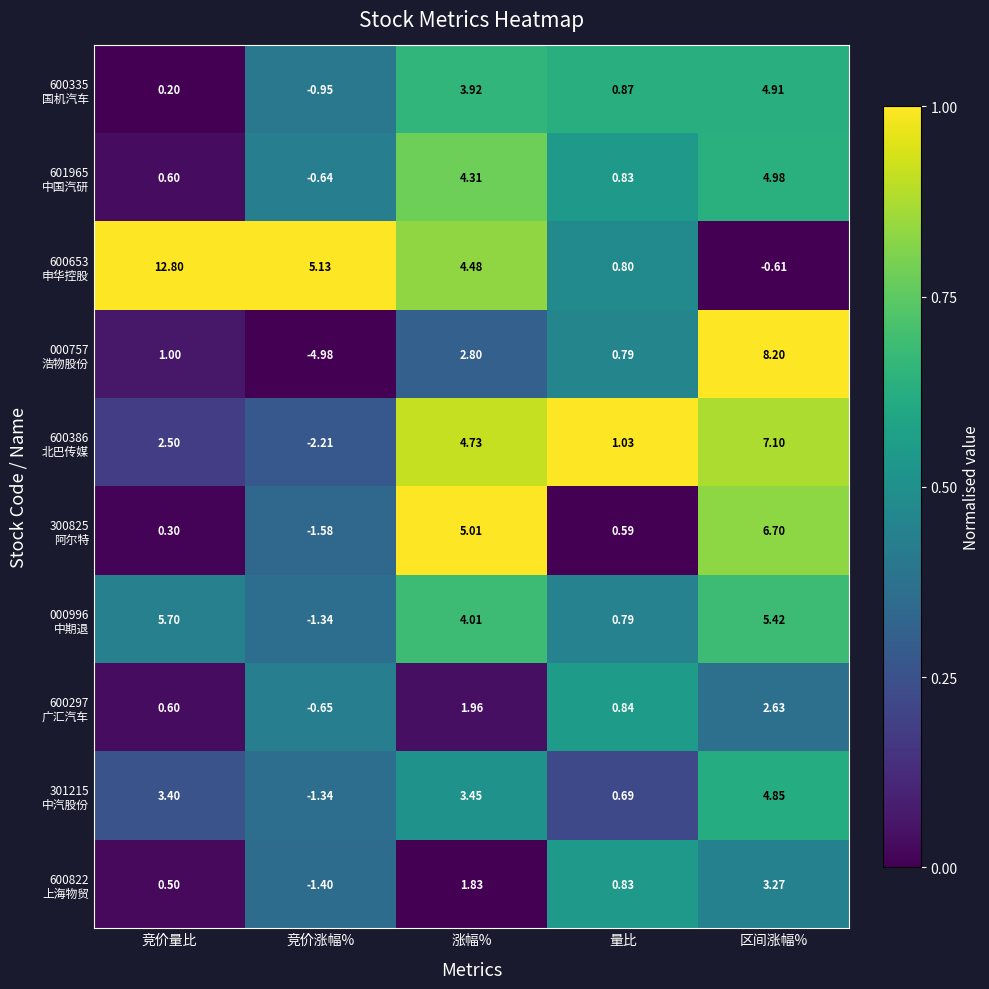

Which label corresponds to the smallest value in the chart?

竞价涨幅%